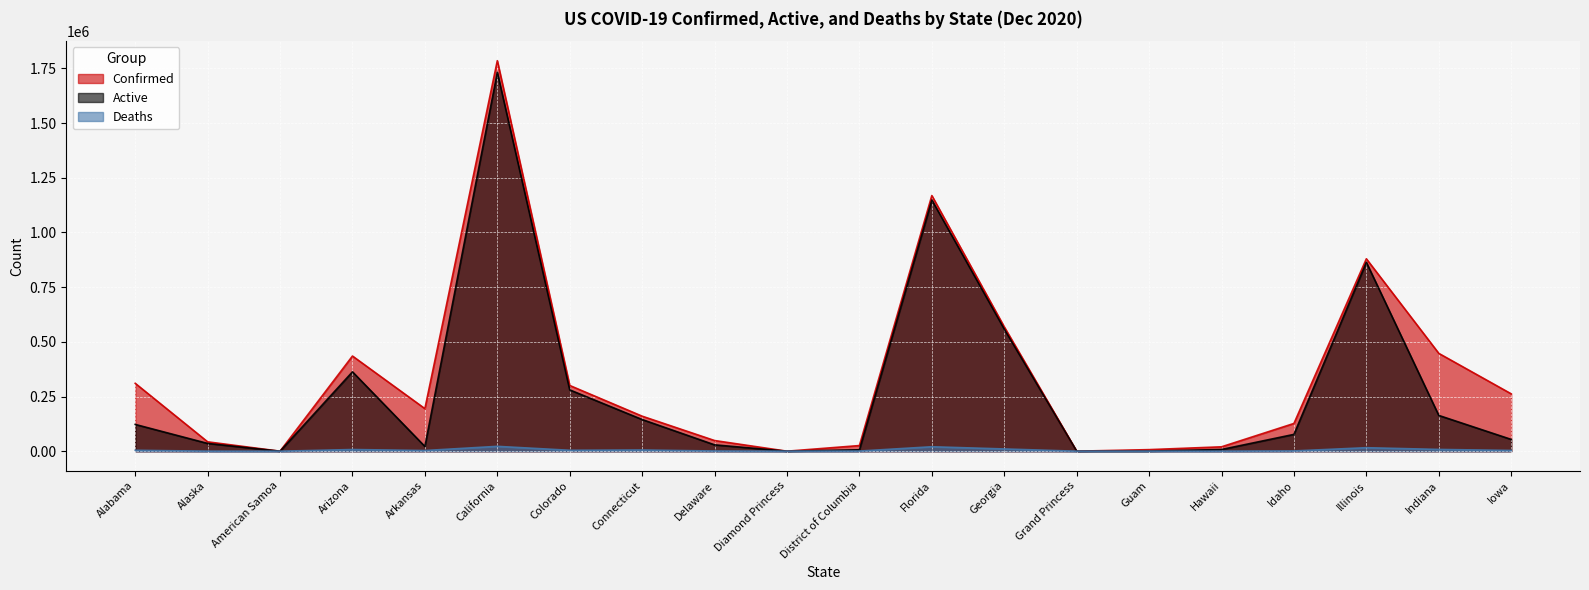

Reading left to right, what are all the values shown in this chart?

Confirmed: Alabama=310335	Alaska=42856	American Samoa=0	Arizona=435036	Arkansas=194543	California=1784859	Colorado=300414	Connecticut=160102	Delaware=48768	Diamond Princess=49	District of Columbia=25830	Florida=1168483	Georgia=568396	Grand Princess=103	Guam=7183	Hawaii=20067	Idaho=126878	Illinois=879428	Indiana=447190	Iowa=262210
Active: Alabama=122456	Alaska=35508	American Samoa=0	Arizona=362859	Arkansas=21686	California=1731880	Colorado=280314	Connecticut=144750	Delaware=29072	Diamond Princess=49	District of Columbia=6523	Florida=1148178	Georgia=558102	Grand Princess=100	Guam=484	Hawaii=7829	Idaho=76867	Illinois=863443	Indiana=163505	Iowa=53899
Deaths: Alabama=4254	Alaska=183	American Samoa=0	Arizona=7677	Arkansas=3112	California=22177	Colorado=4226	Connecticut=5552	Delaware=932	Diamond Princess=0	District of Columbia=725	Florida=20305	Georgia=10294	Grand Princess=3	Guam=119	Hawaii=280	Idaho=1259	Illinois=15985	Indiana=8093	Iowa=3450